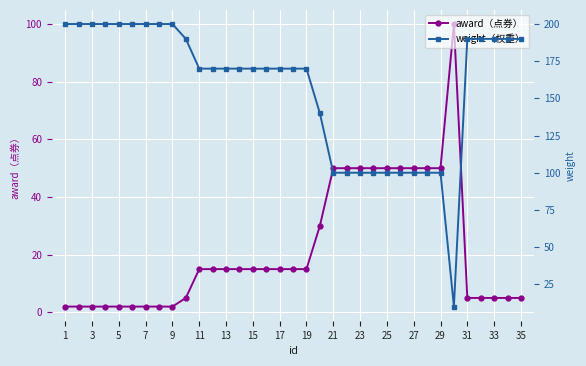

The award（点券） series shows 21 at 17. True or false?

False